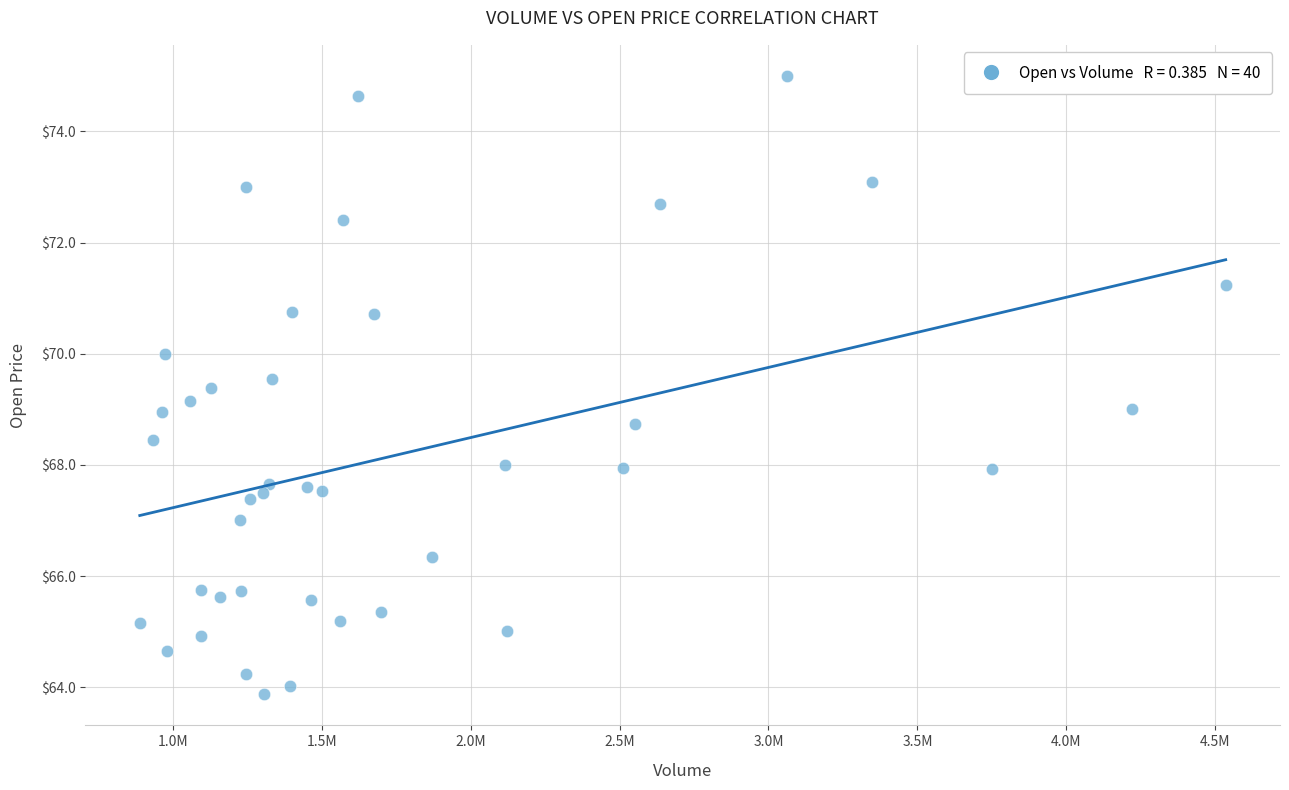

What is the range of X values (max minus min)?

3645100.0